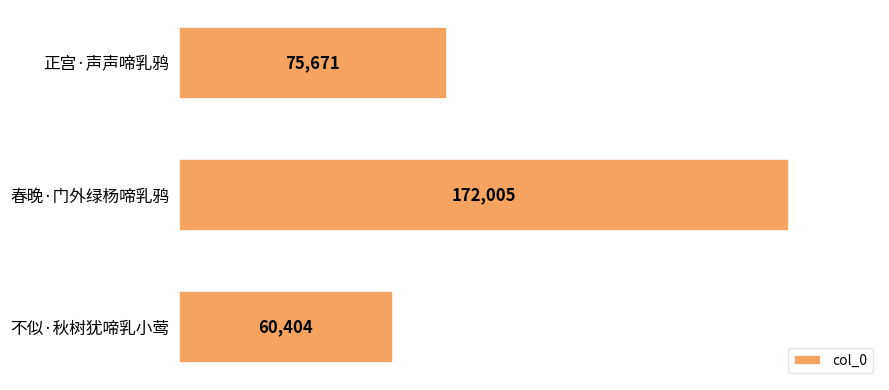

What is the label of the 1st bar from the bottom?

不似·秋树犹啼乳小莺